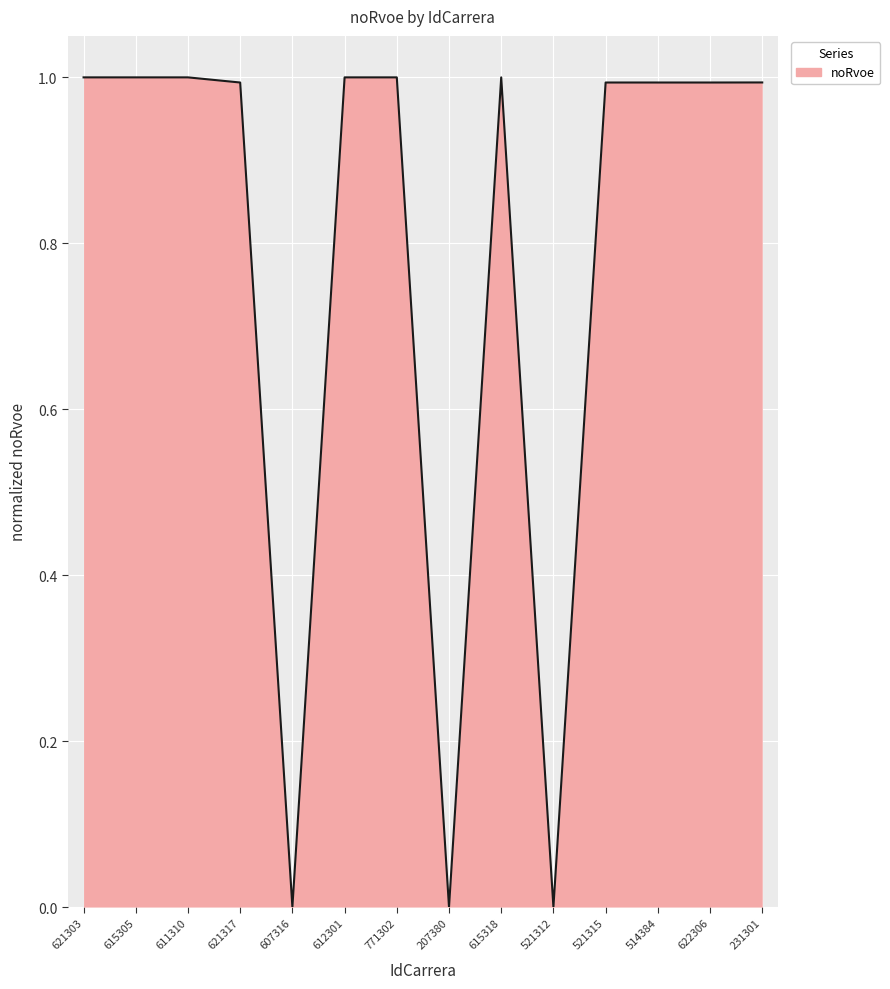

What is the difference between the maximum and minimum values?

1.0